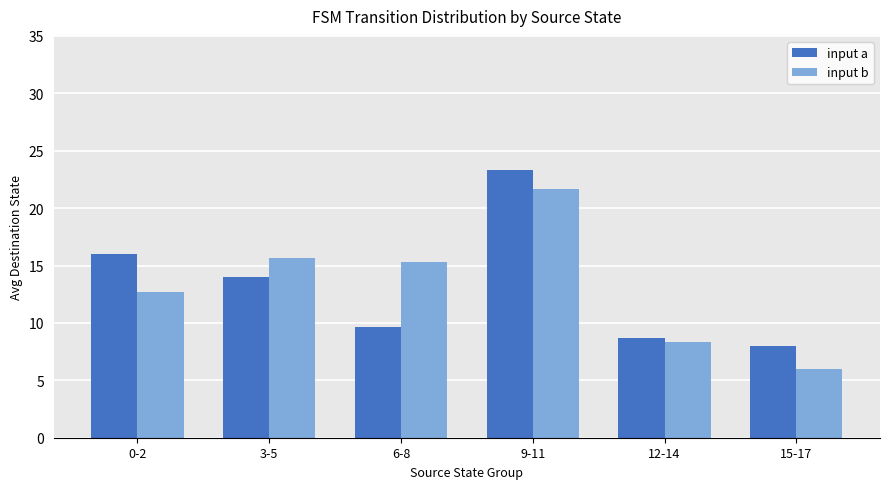

What is the difference between the input a values at 6-8 and 12-14?

1.0